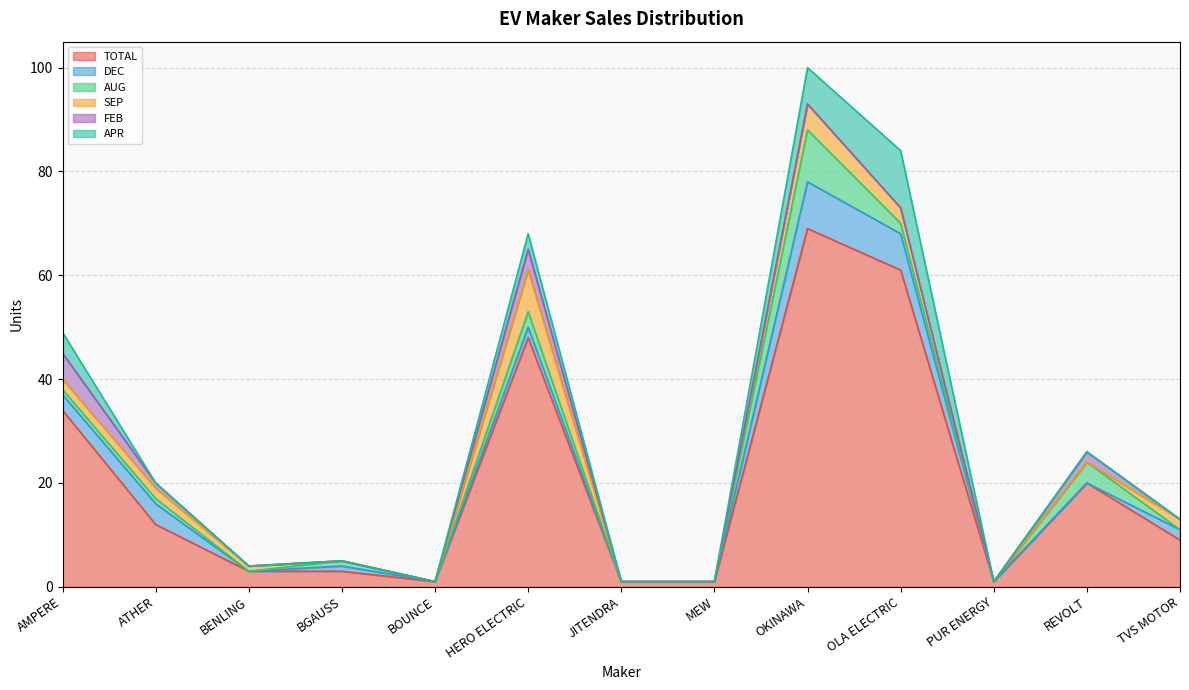

Reading left to right, list all the values displayed in this chart.

TOTAL: 34	12	3	3	1	48	1	1	69	61	1	20	9
DEC: 3	4	0	1	0	2	0	0	9	7	0	0	2
AUG: 1	1	0	1	0	3	0	0	10	2	0	4	0
SEP: 2	2	1	0	0	8	0	0	5	3	0	0	2
FEB: 5	1	0	0	0	4	0	0	0	0	0	2	0
APR: 4	0	0	0	0	3	0	0	7	11	0	0	0